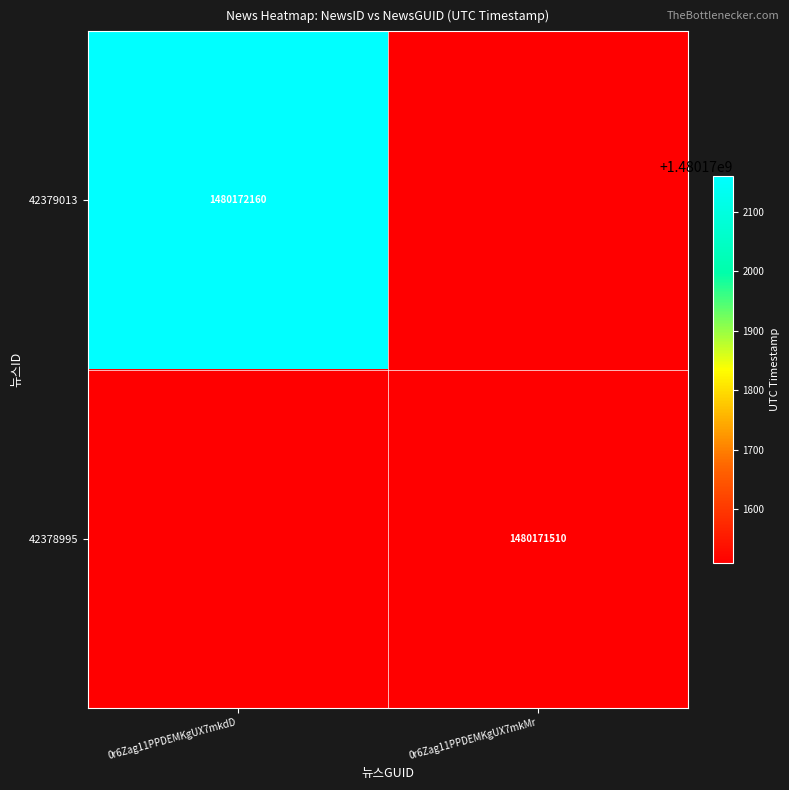

What is the spread (max minus min) of values at 0r6Zag11PPDEMKgUX7mkdD?

1480172160